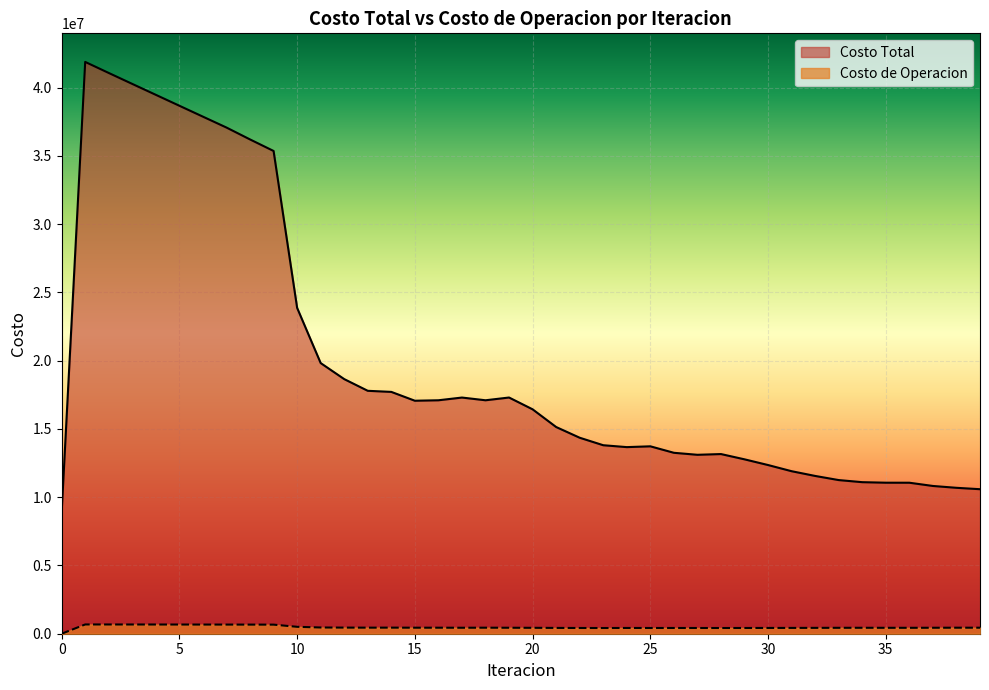

Which has a higher value, 33 or 27?

27